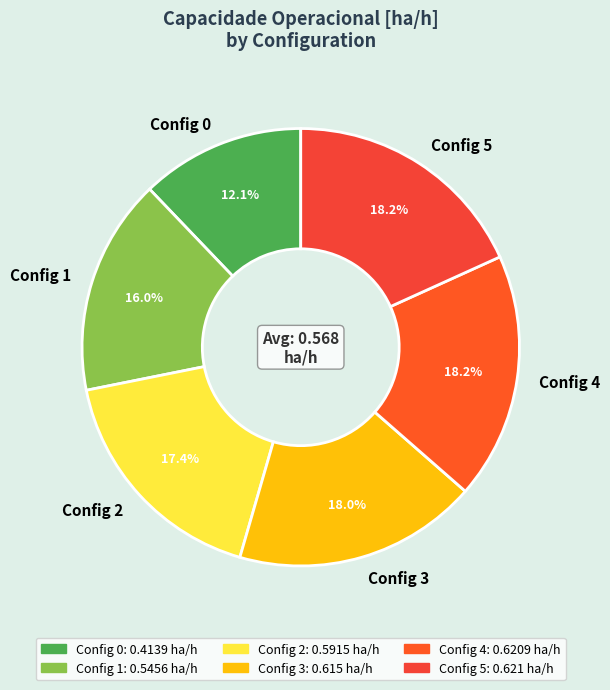

Does any single category account for the majority?

No